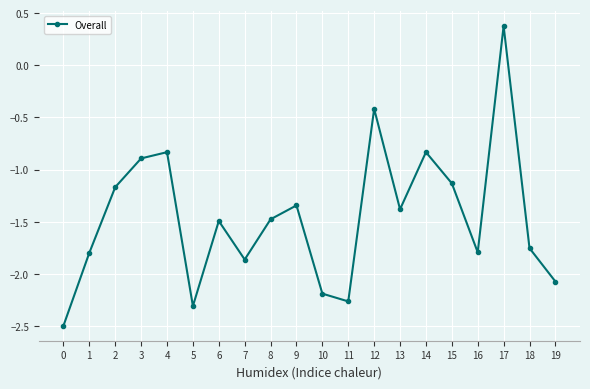

Which category has the highest value across all series?

17